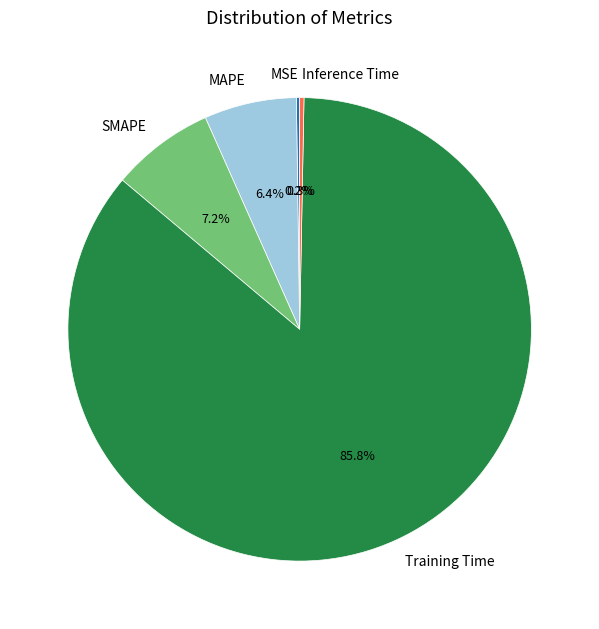

Which category has the biggest portion of the pie?

Training Time